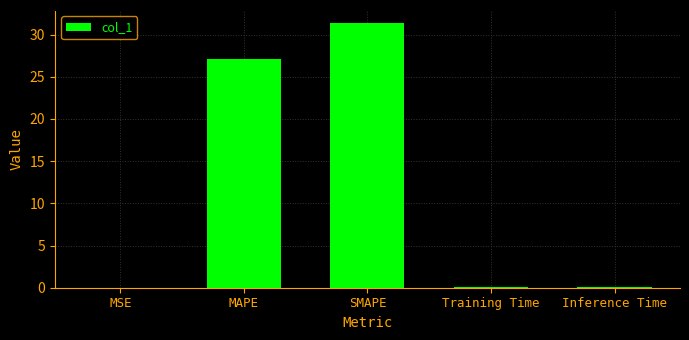

At which label is the value closest to 15?

MAPE